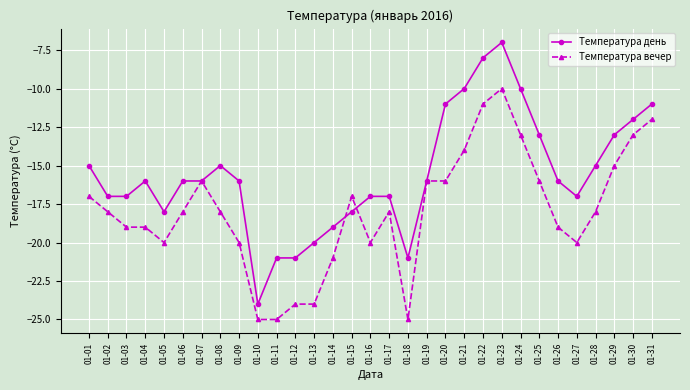

Is the value of Температура вечер at 01-25 greater than the value of Температура день at 01-31?

No